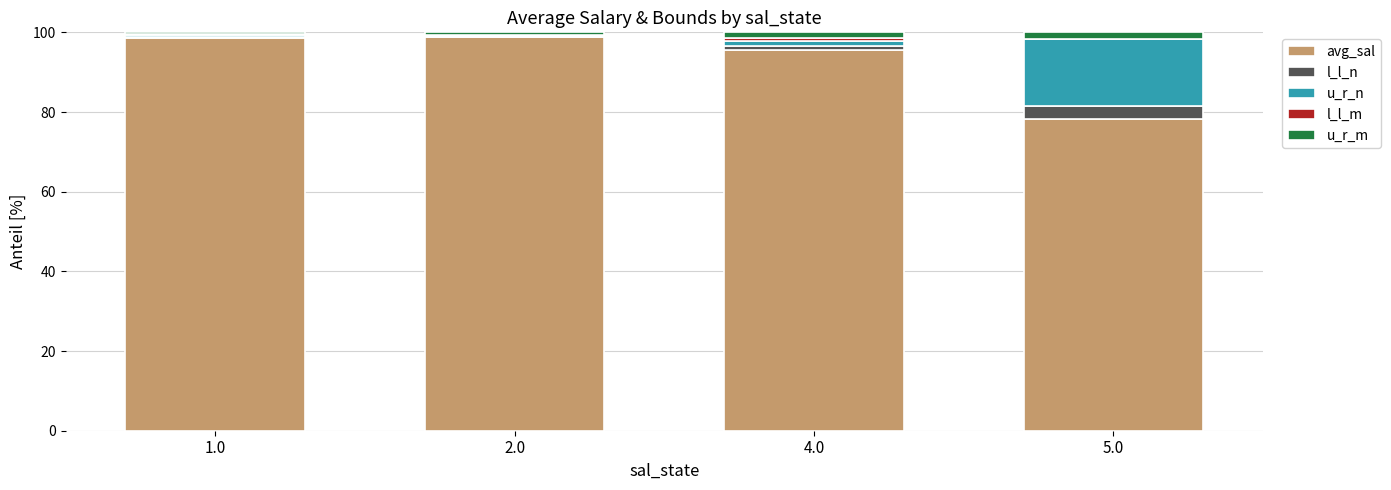

The value of avg_sal at 5.0 is 78.3. True or false?

True